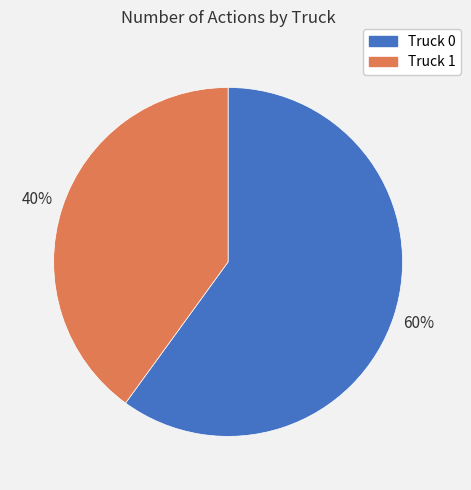

Between Truck 0 and Truck 1, which is larger?

Truck 0